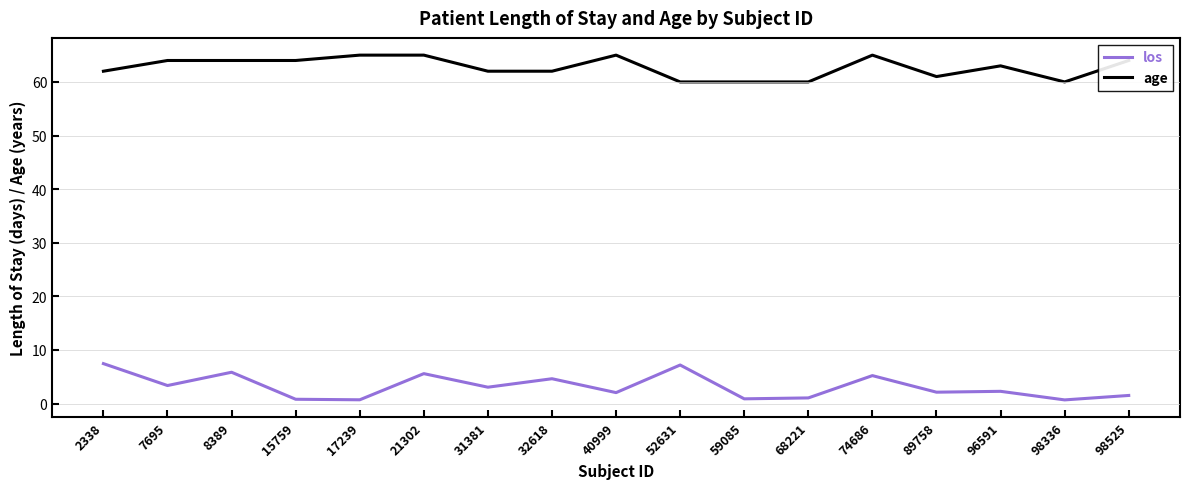

True or false: los and age cross at least once.

False